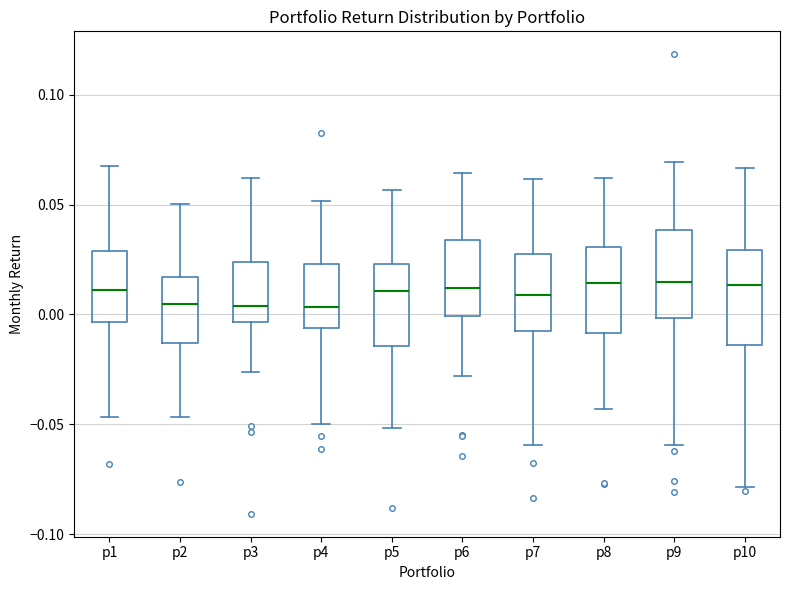

Where does the upper whisker of the box for p9 end on the y-axis? The values are not printed on the chart, so give them approximately, as read against the axis.

0.070